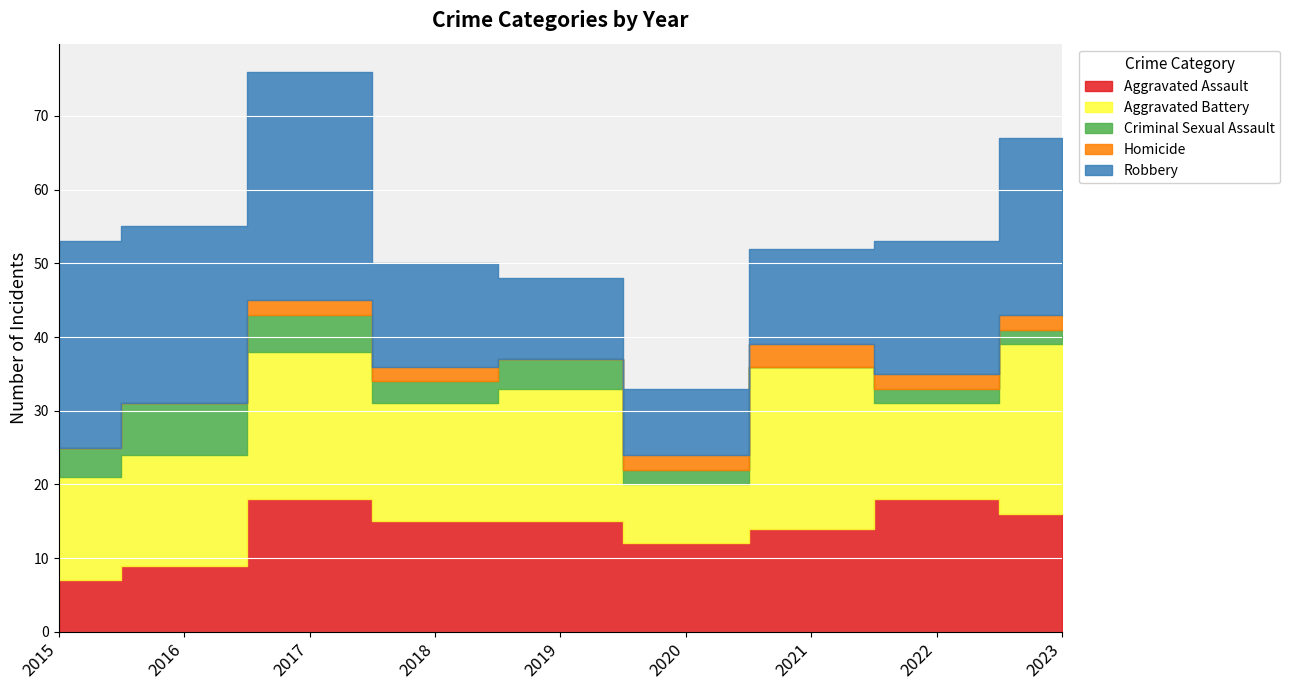

Is it true that Criminal Sexual Assault equals 3 at 2023?

False